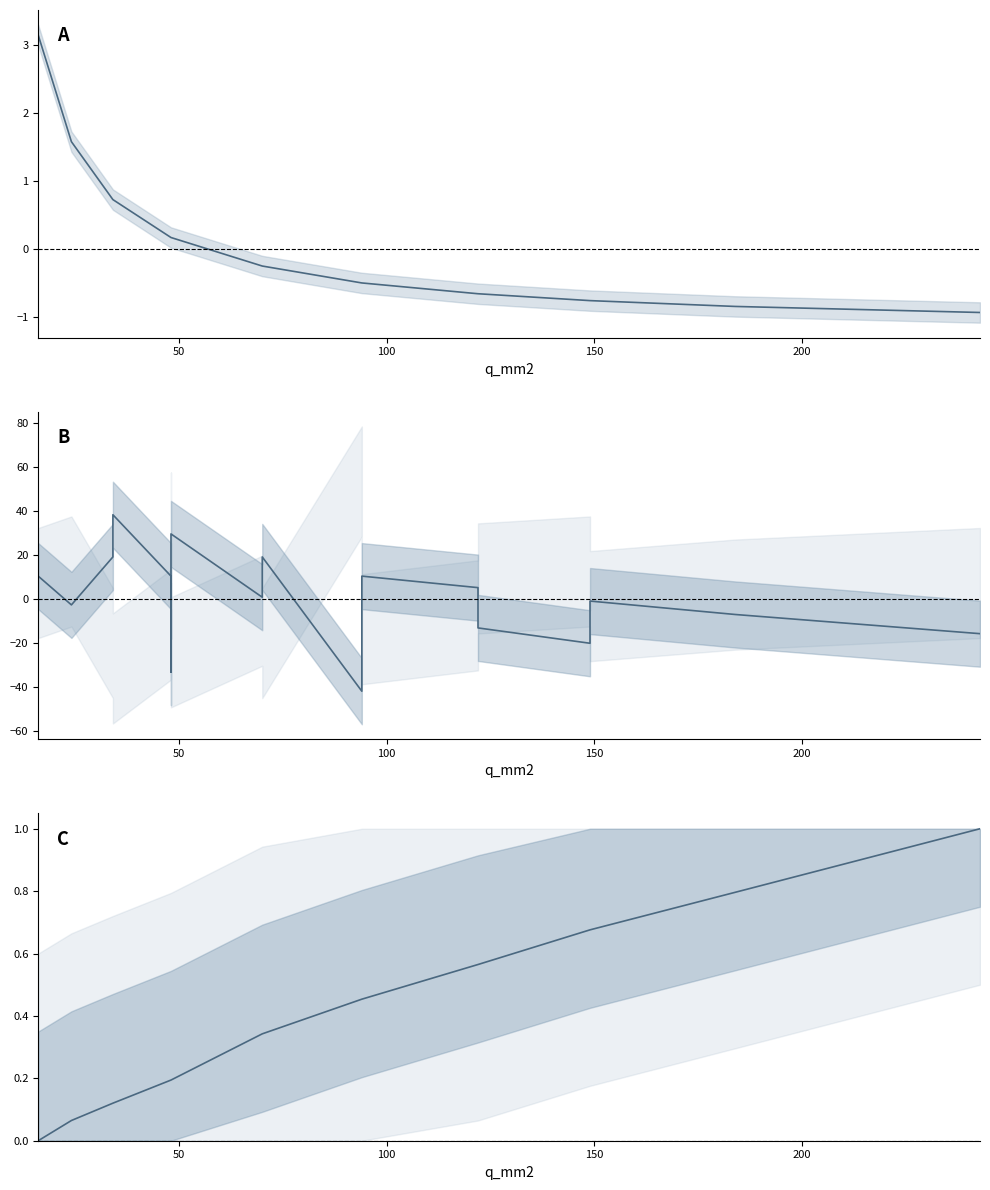

Which label corresponds to the largest value in the chart?

150